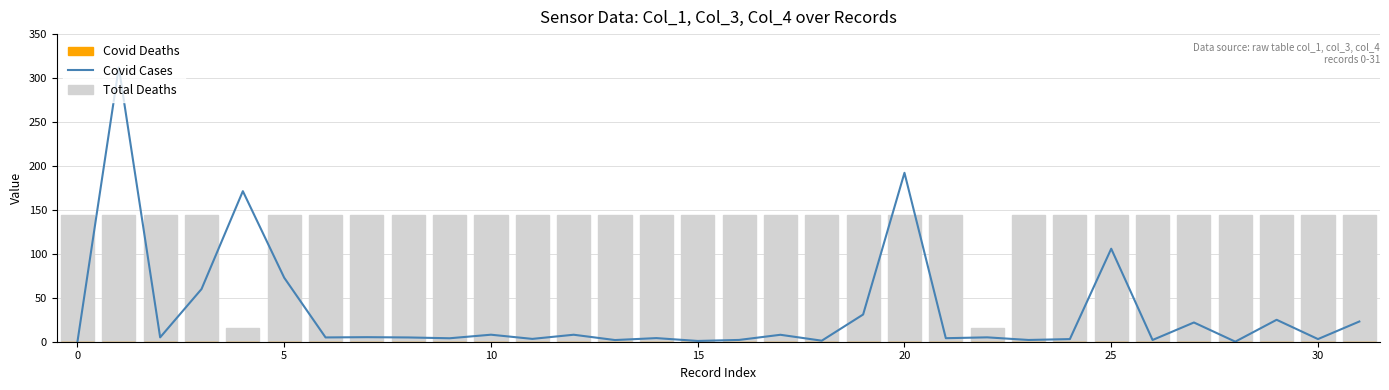

Which series has the largest range (max minus min)?

Covid Cases